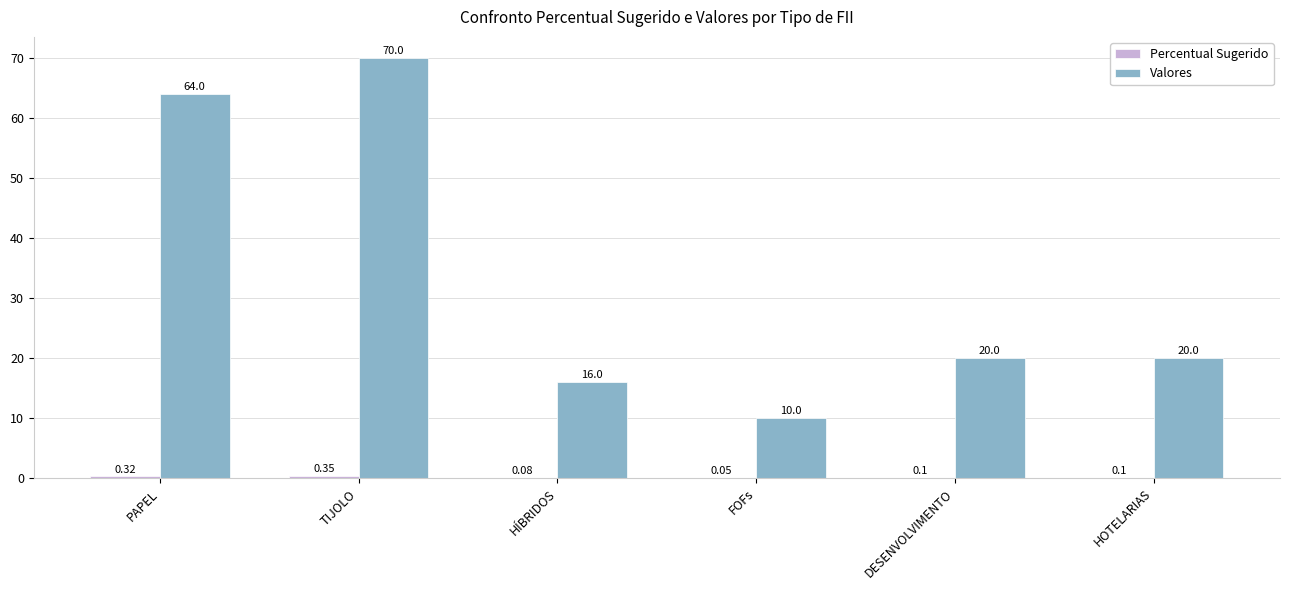

What is the sum of all Valores values?

200.0